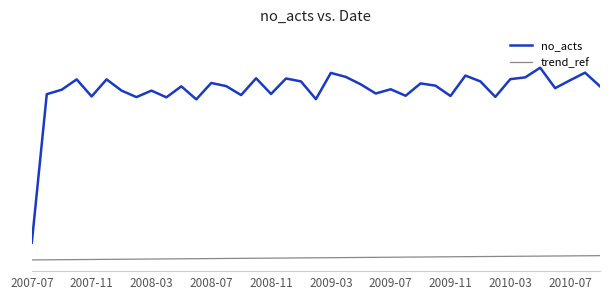

Where does the no_acts series first go above 824?

2008-07